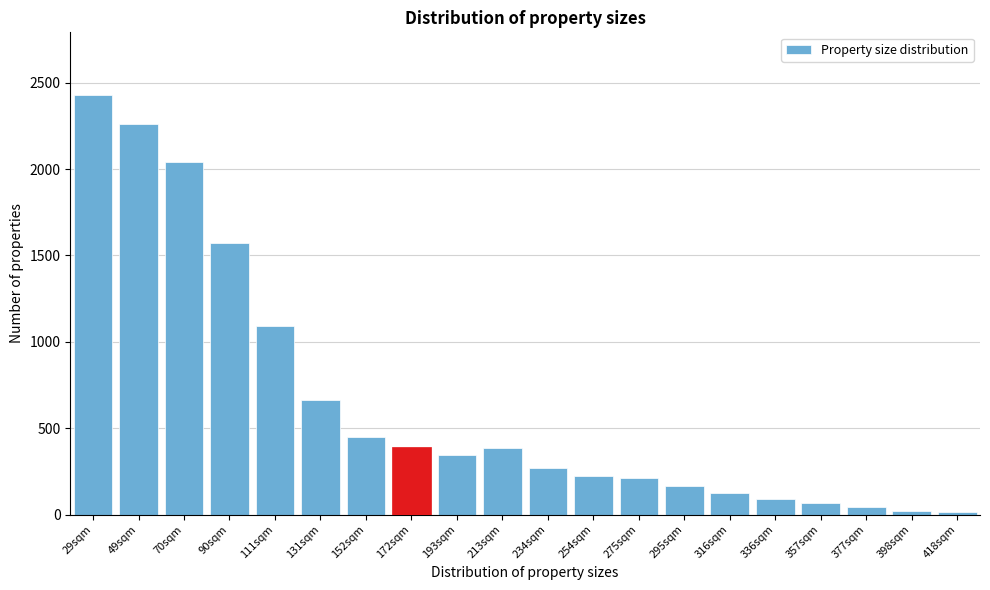

What is the change in value from 111sqm to 316sqm?

-964